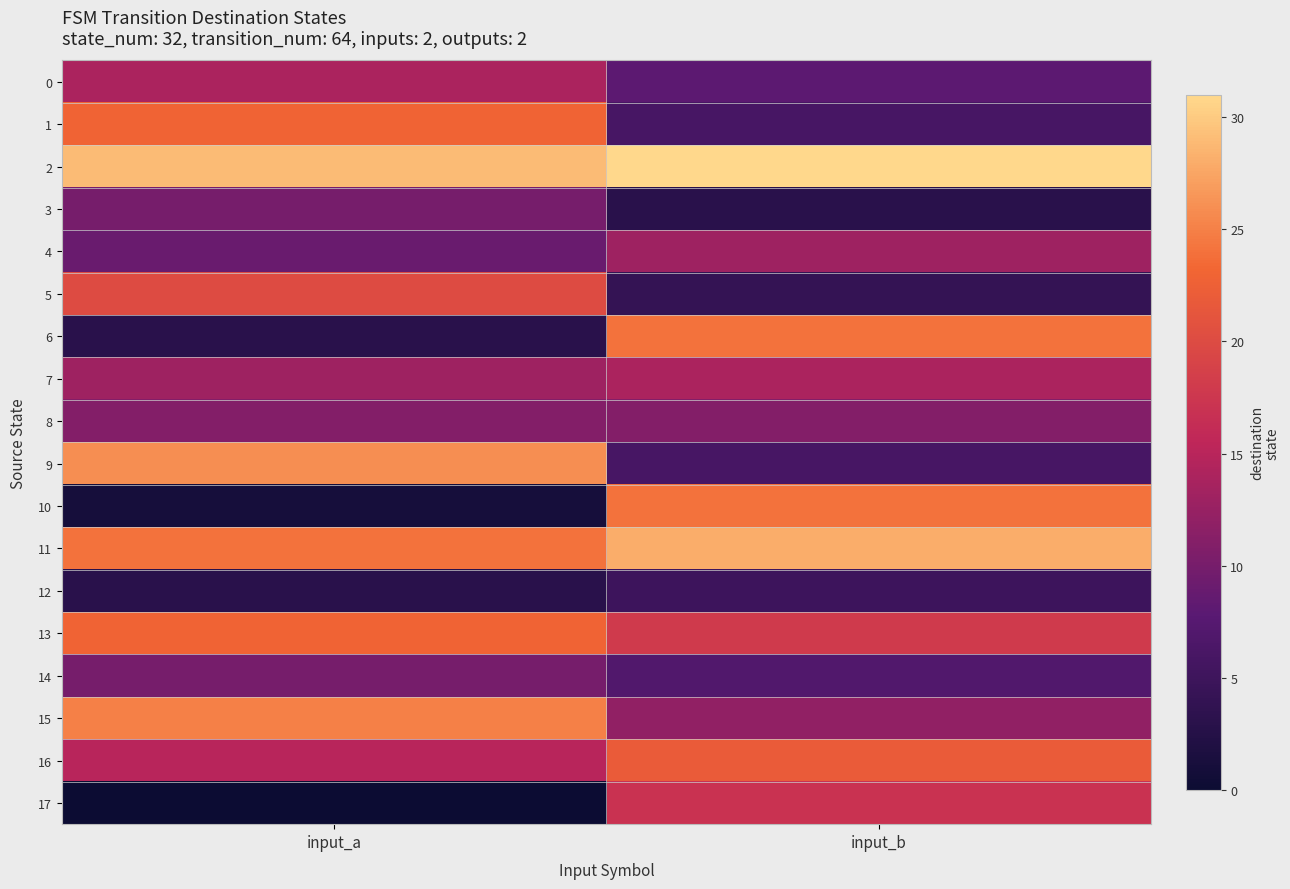

Reading left to right, what are all the values shown in this chart?

0: input_a=14	input_b=8
1: input_a=23	input_b=6
2: input_a=29	input_b=31
3: input_a=10	input_b=3
4: input_a=9	input_b=13
5: input_a=20	input_b=4
6: input_a=3	input_b=24
7: input_a=13	input_b=14
8: input_a=11	input_b=11
9: input_a=26	input_b=6
10: input_a=1	input_b=24
11: input_a=24	input_b=28
12: input_a=3	input_b=5
13: input_a=23	input_b=18
14: input_a=10	input_b=7
15: input_a=25	input_b=12
16: input_a=15	input_b=22
17: input_a=0	input_b=17